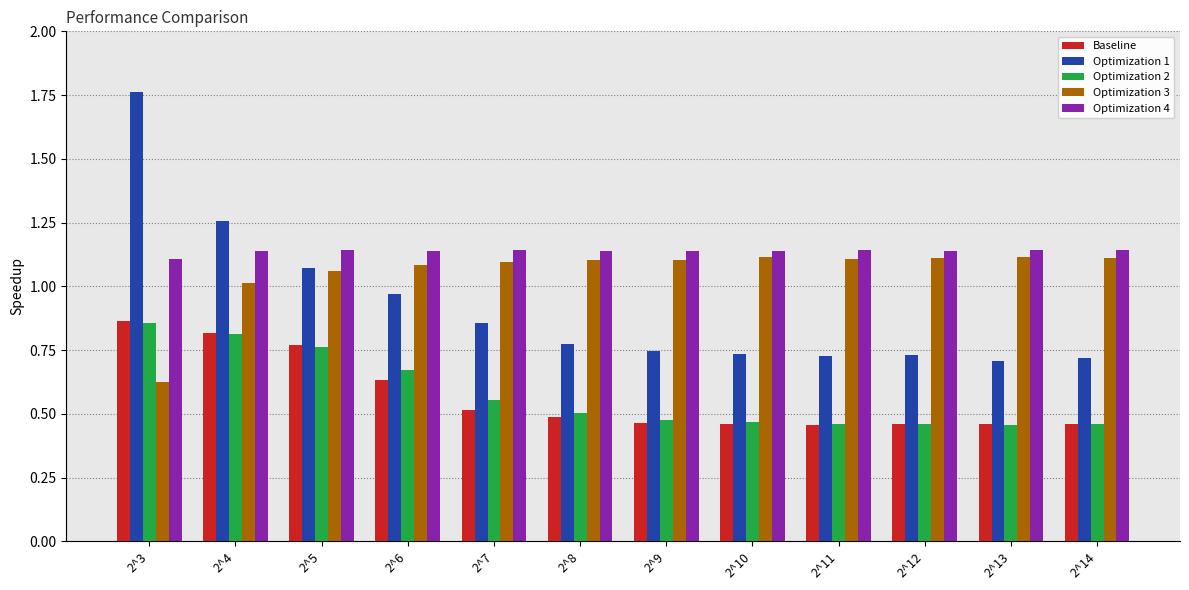

How many Optimization 4 values are between 1 and 2?

12